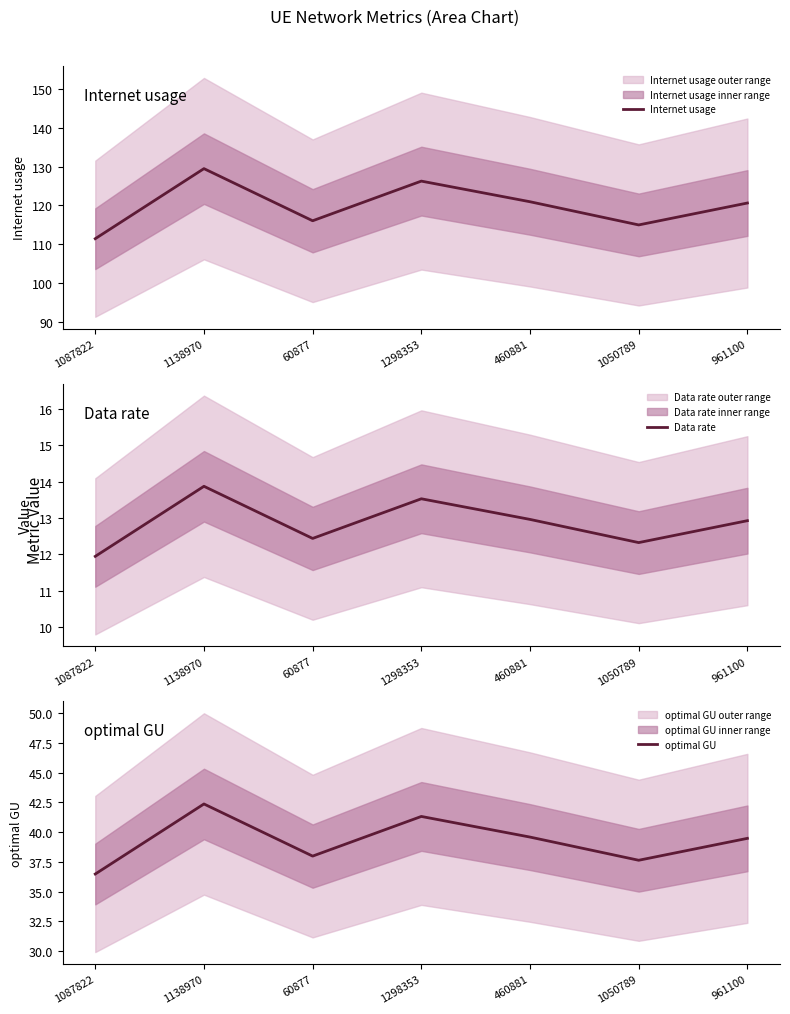

What is the maximum value for optimal GU?

42.4